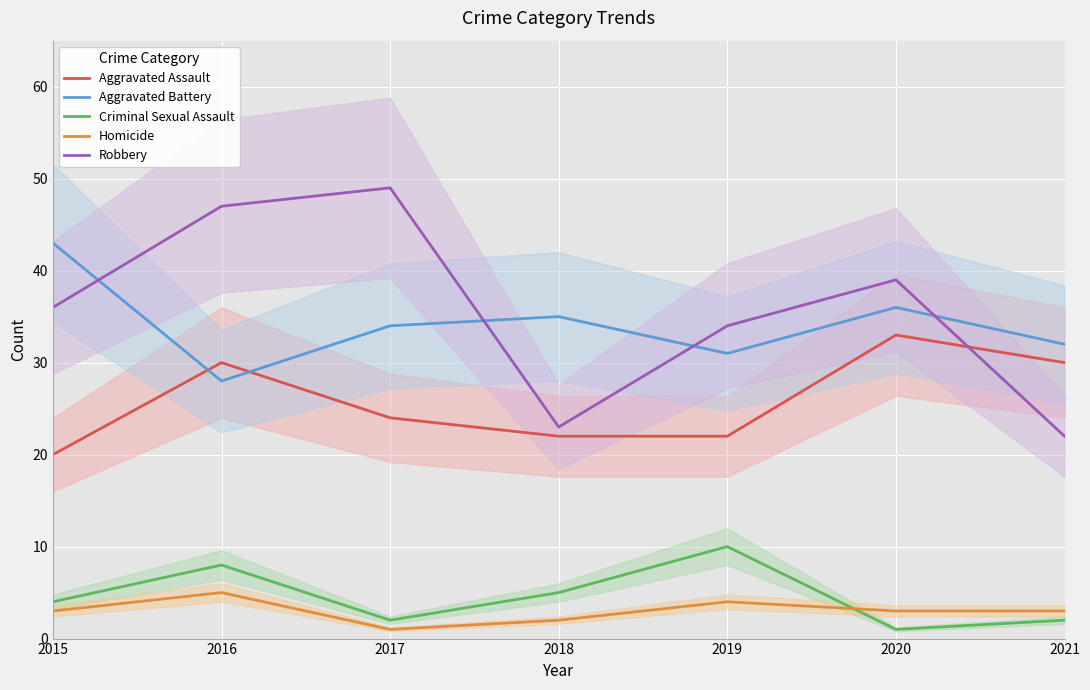

What is the highest value of the Aggravated Assault series?

33